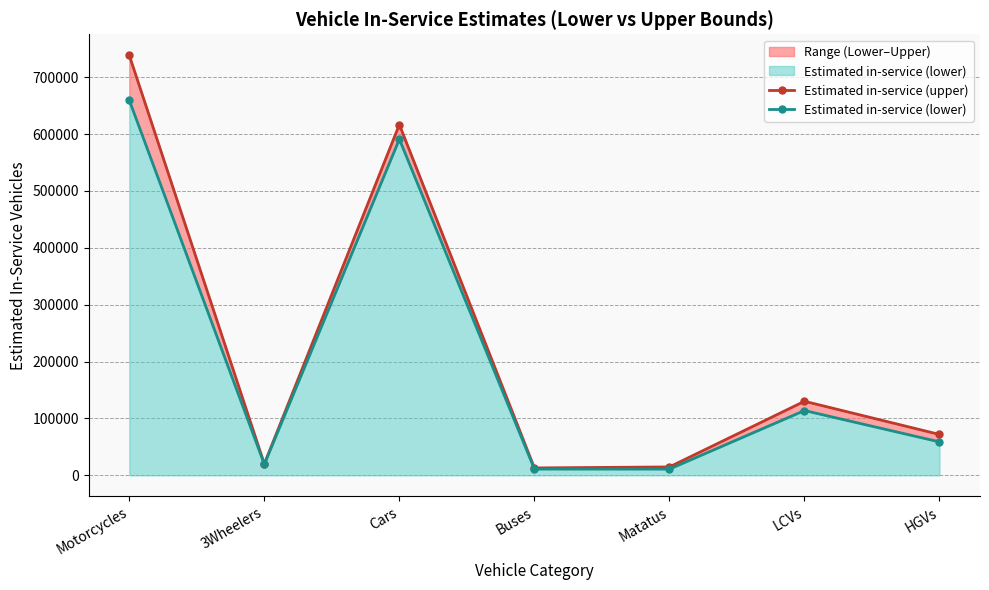

Reading right to left, extract all data points from this chart.

Estimated in-service (upper): 71895	130230	14789	13026	616709	20113	738501
Estimated in-service (lower): 58838	113971	11056	11092	591019	19621	659492